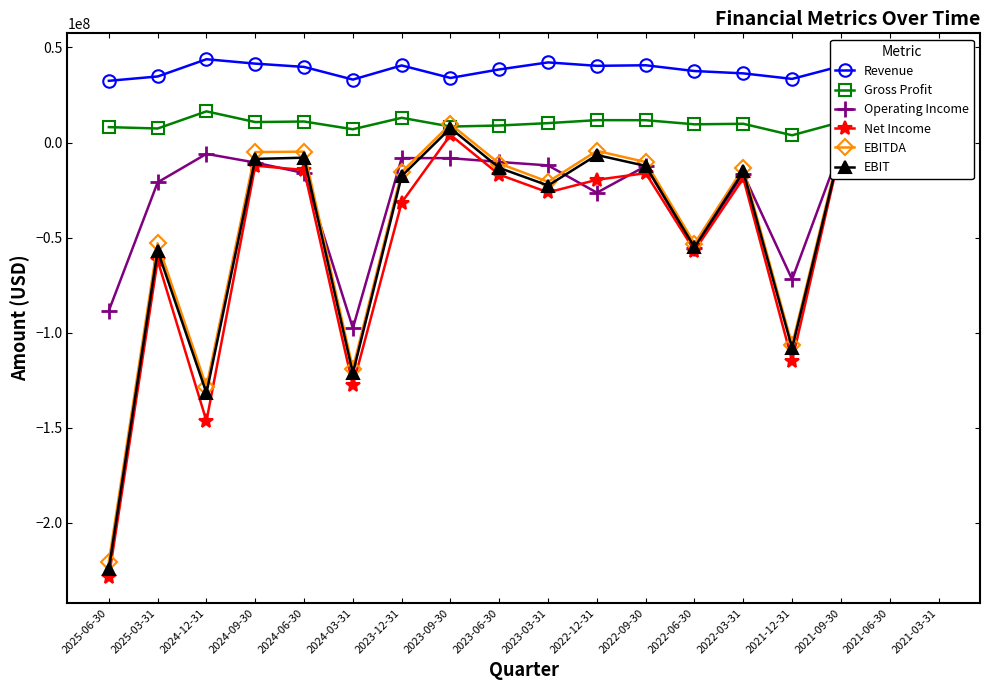

True or false: Gross Profit has more than 0 points higher than both neighbors.

True